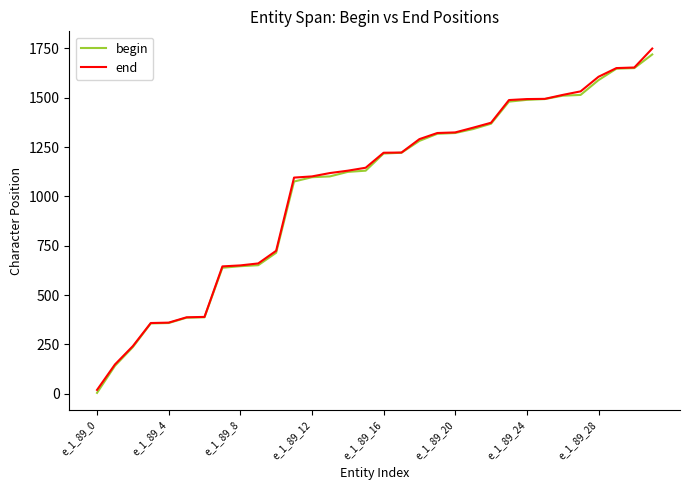

What is the highest value of the begin series?

1719